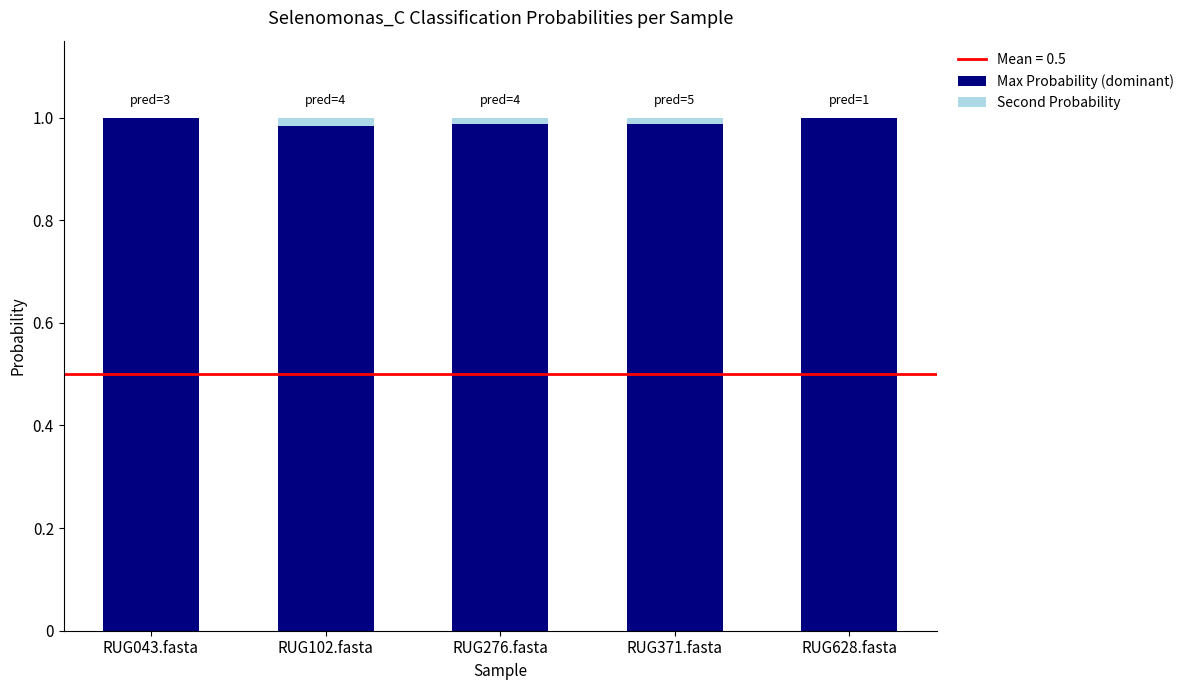

The value of Max Probability (dominant) at RUG043.fasta is 1.6. True or false?

False